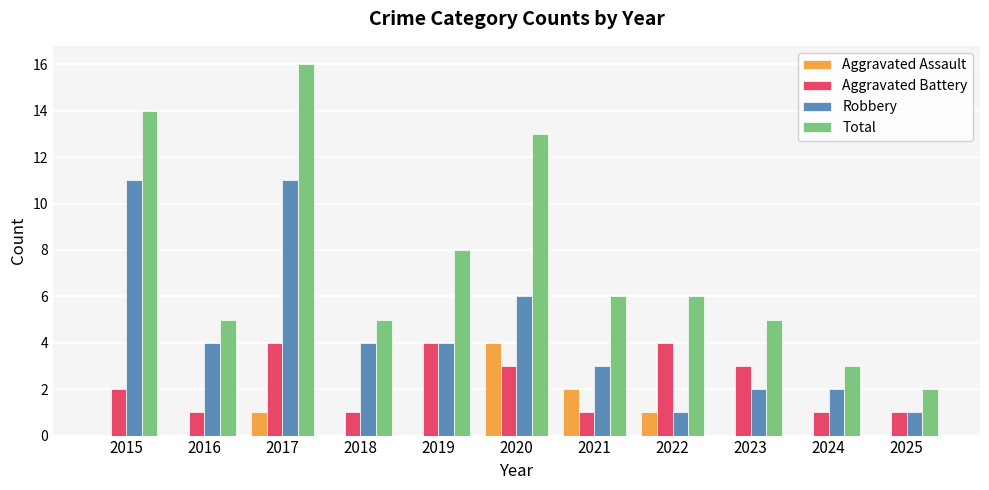

What is the total value across all series at 2020?

26